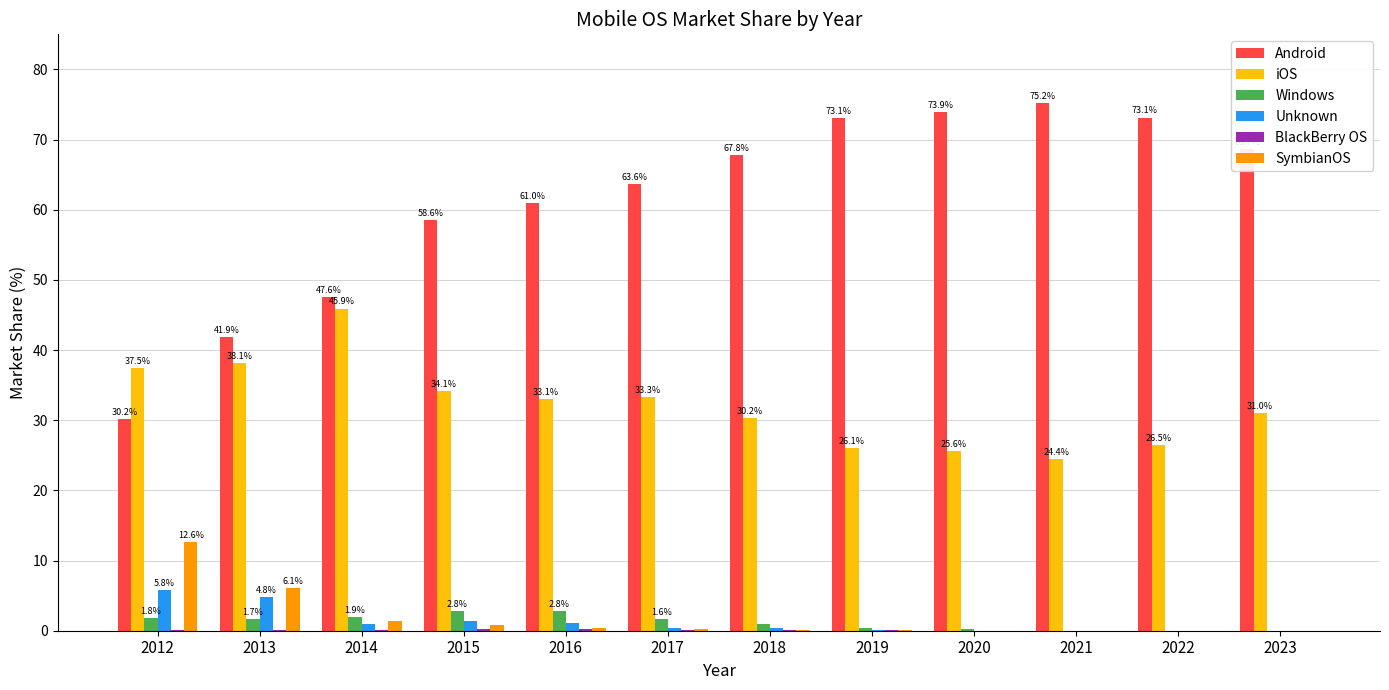

Is it true that Unknown equals 0.0 at 2023?

True